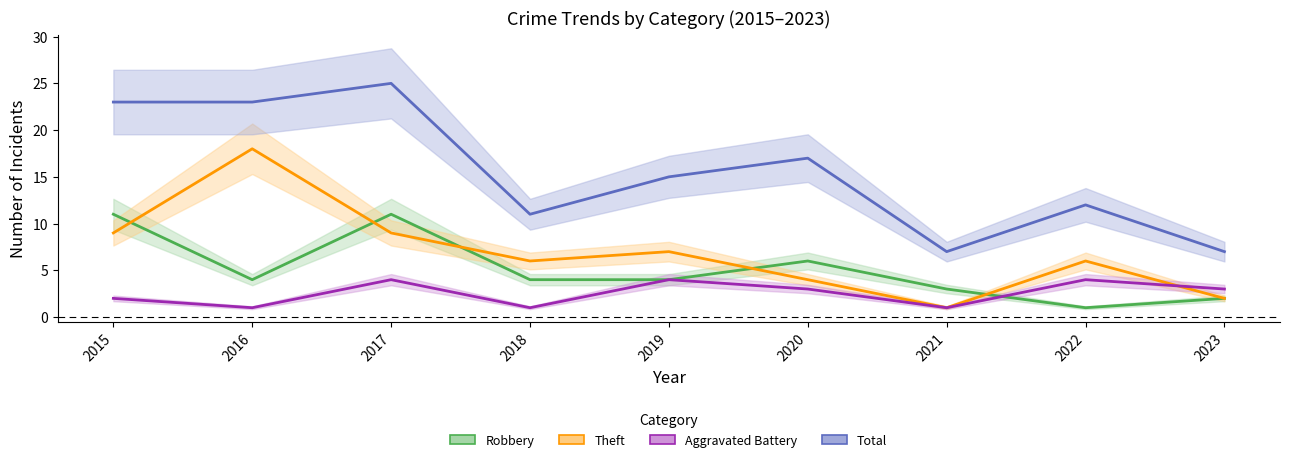

What is the spread (max minus min) of values at 2015?

21